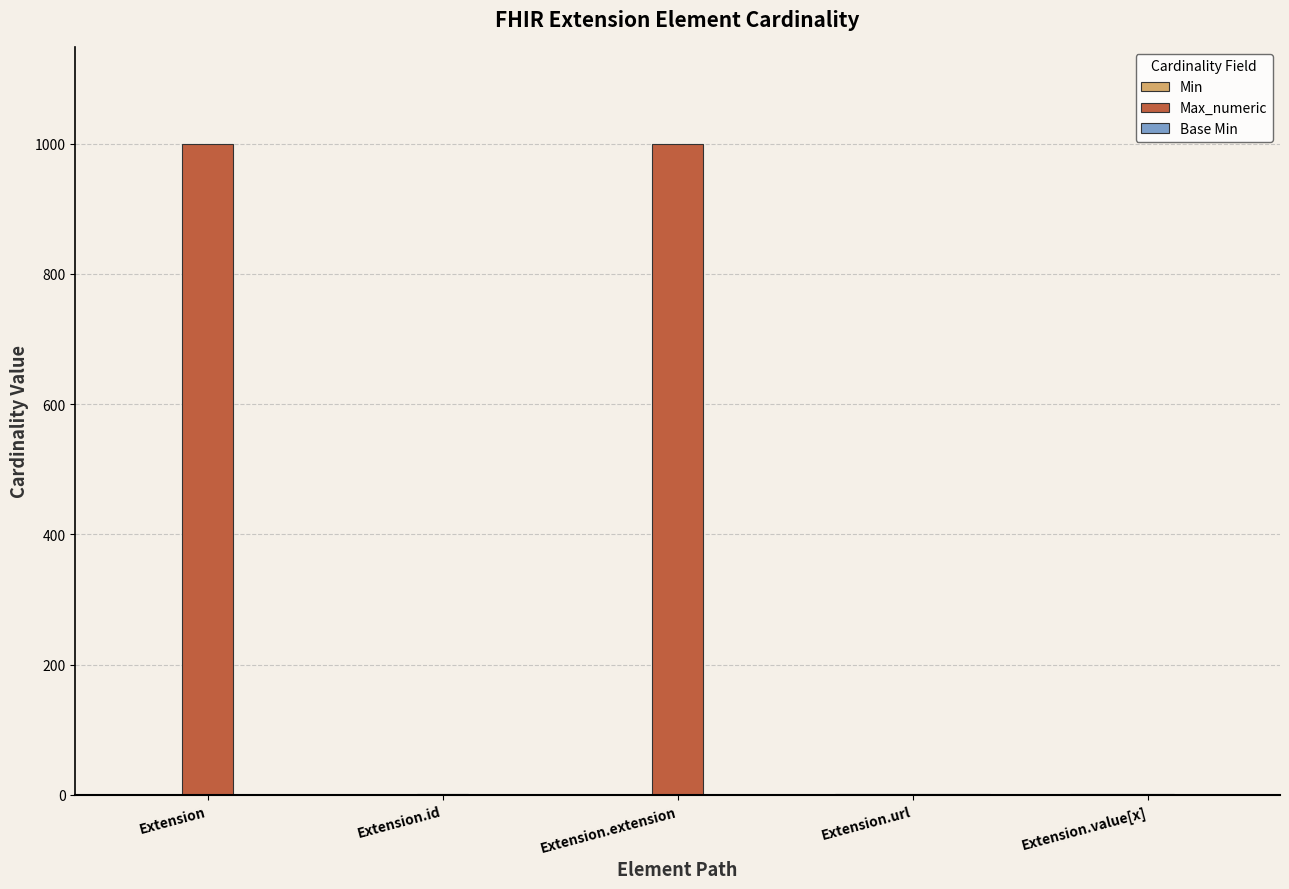

Which series changed the most between Extension and Extension.id?

Max_numeric